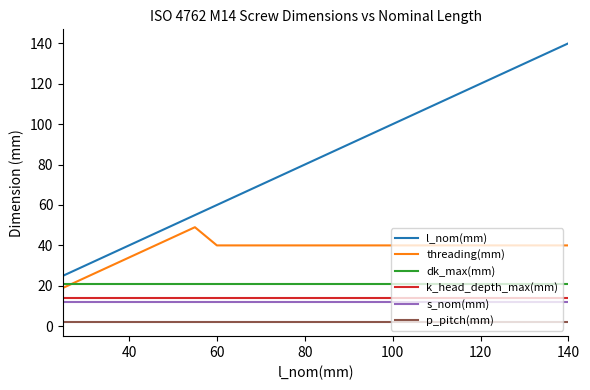

Which series has the largest range (max minus min)?

l_nom(mm)